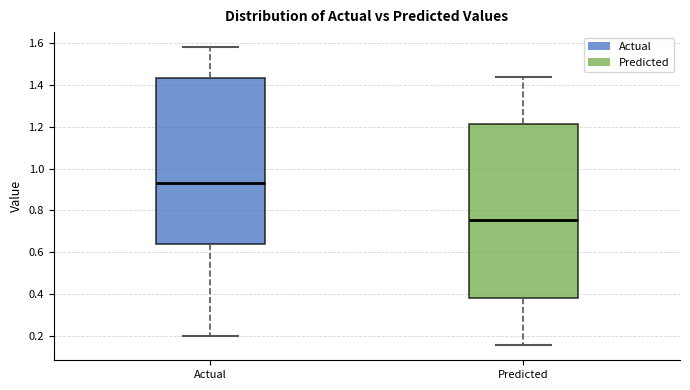

Reading left to right, read every box against the y-axis: the position of its median line, the range the box covers, and the ends of its whiskers. The values are not printed on the chart, so give them approximately, as read against the axis.

Actual: median 0.94, box 0.64 to 1.44, whiskers 0.20 to 1.58
Predicted: median 0.76, box 0.38 to 1.22, whiskers 0.16 to 1.44